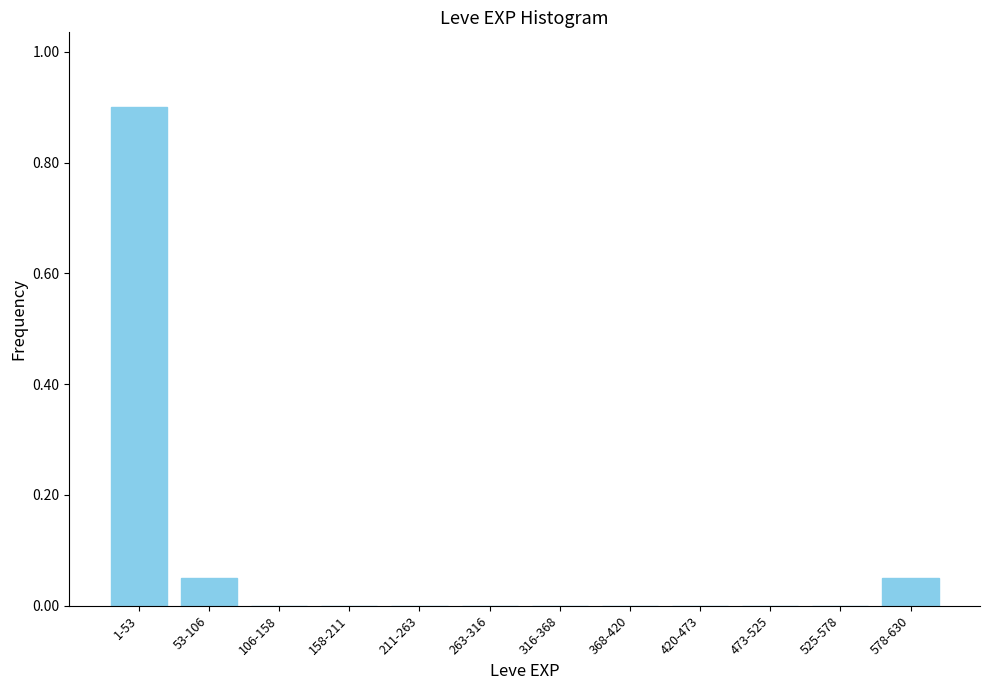

Which has a higher value, 158-211 or 578-630?

578-630